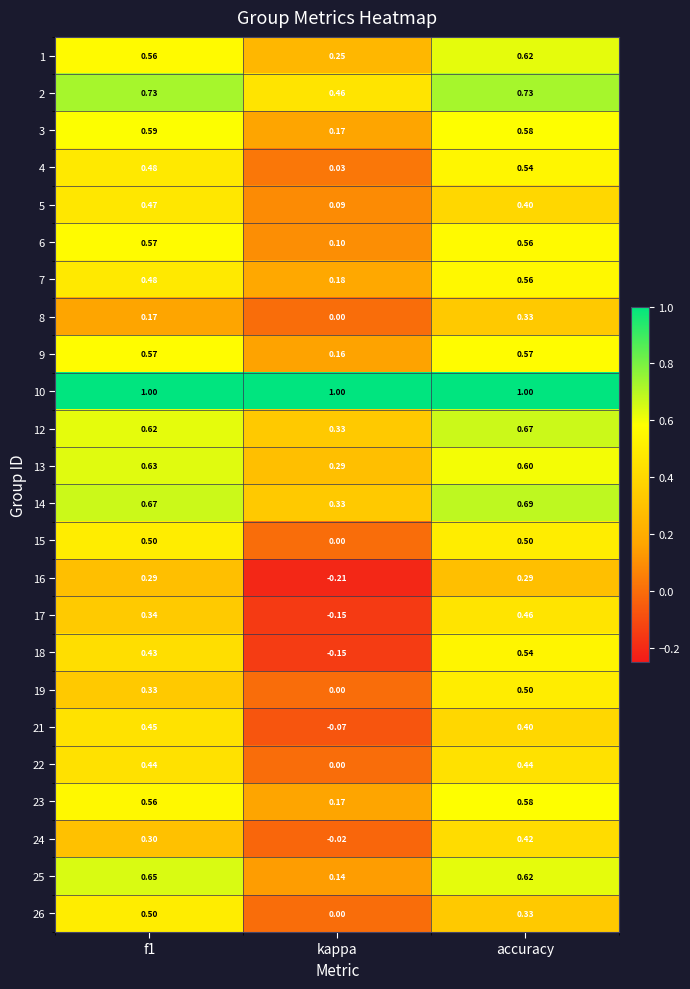

Which label corresponds to the smallest value in the chart?

kappa